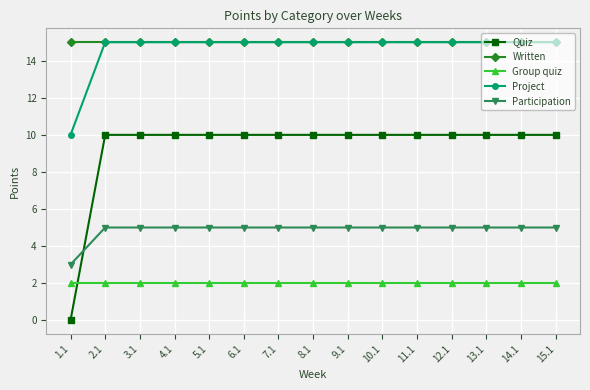

Which series has the largest total across all categories?

Written